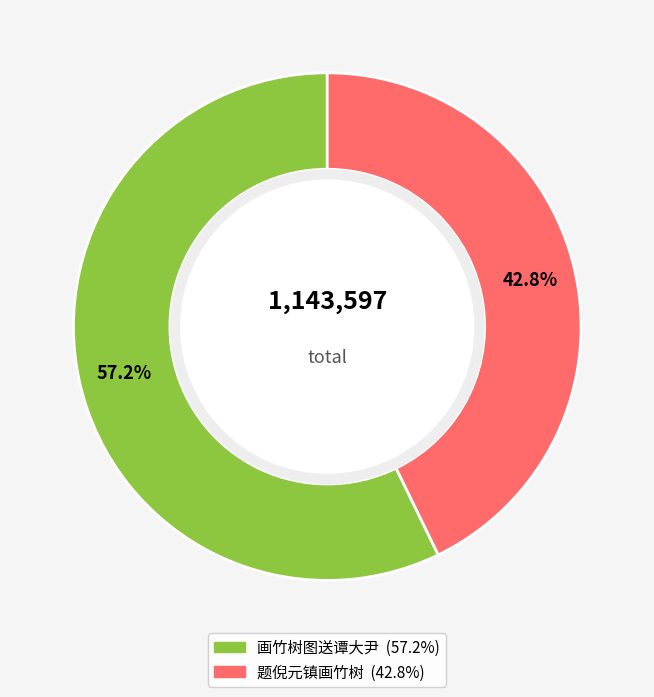

What is the ratio of the value at 画竹树图送谭大尹 to the value at 题倪元镇画竹树?

1.3